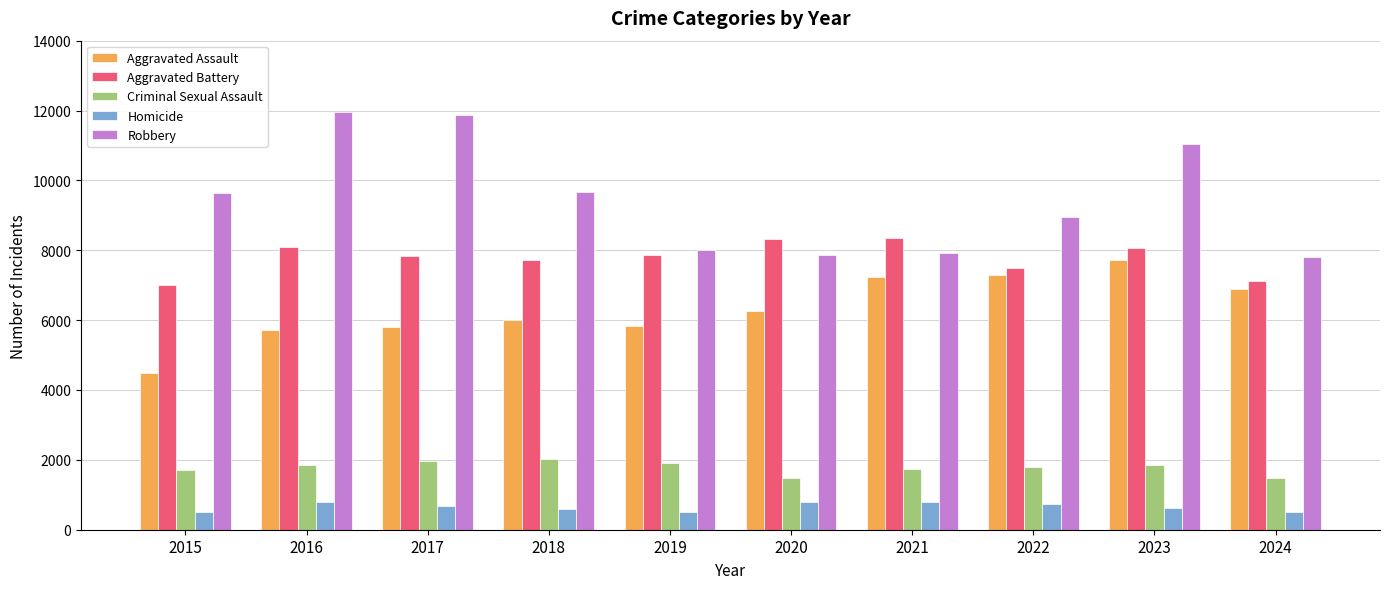

What is the sum of the Aggravated Battery values at 2024 and 2022?

14617